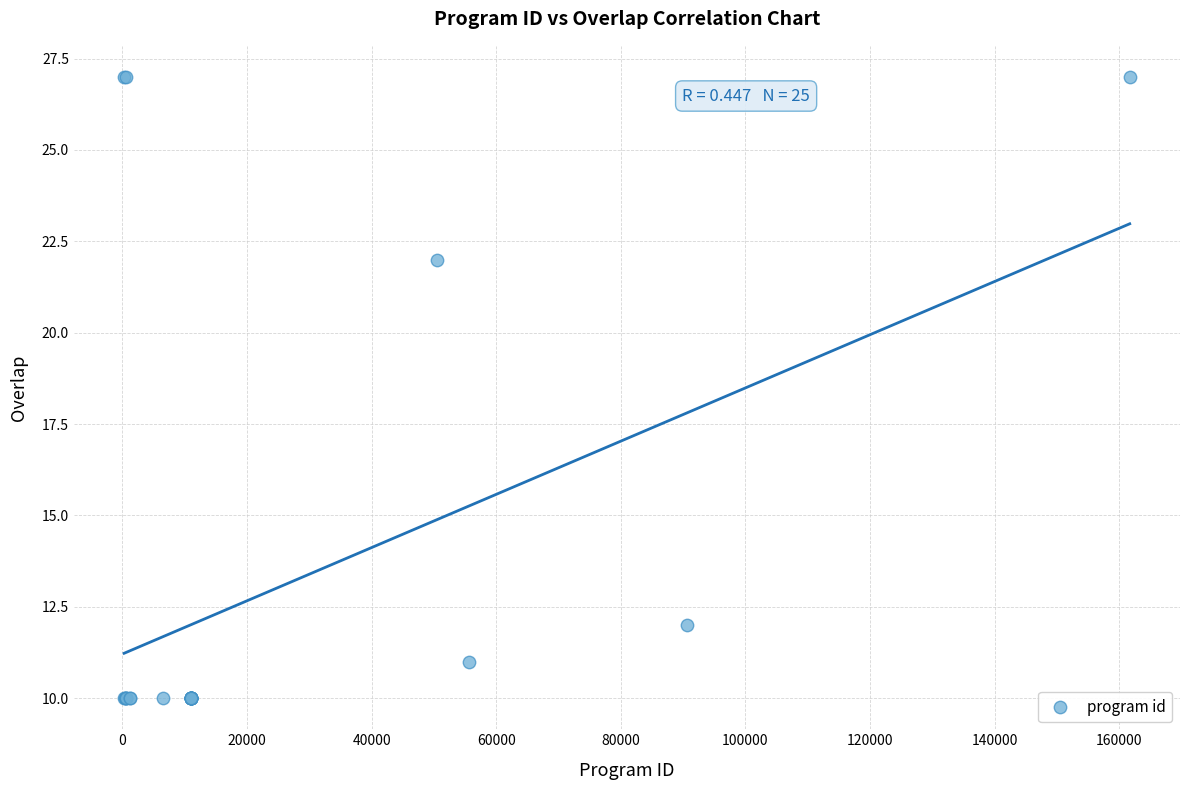

What Y value in the scatter plot is closest to 18?

22